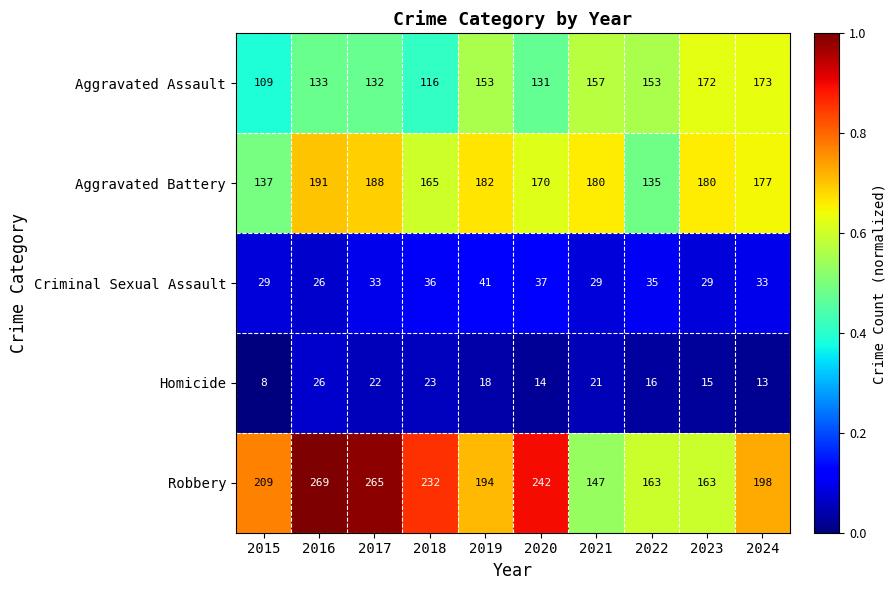

The Aggravated Battery series shows 165 at 2018. True or false?

True